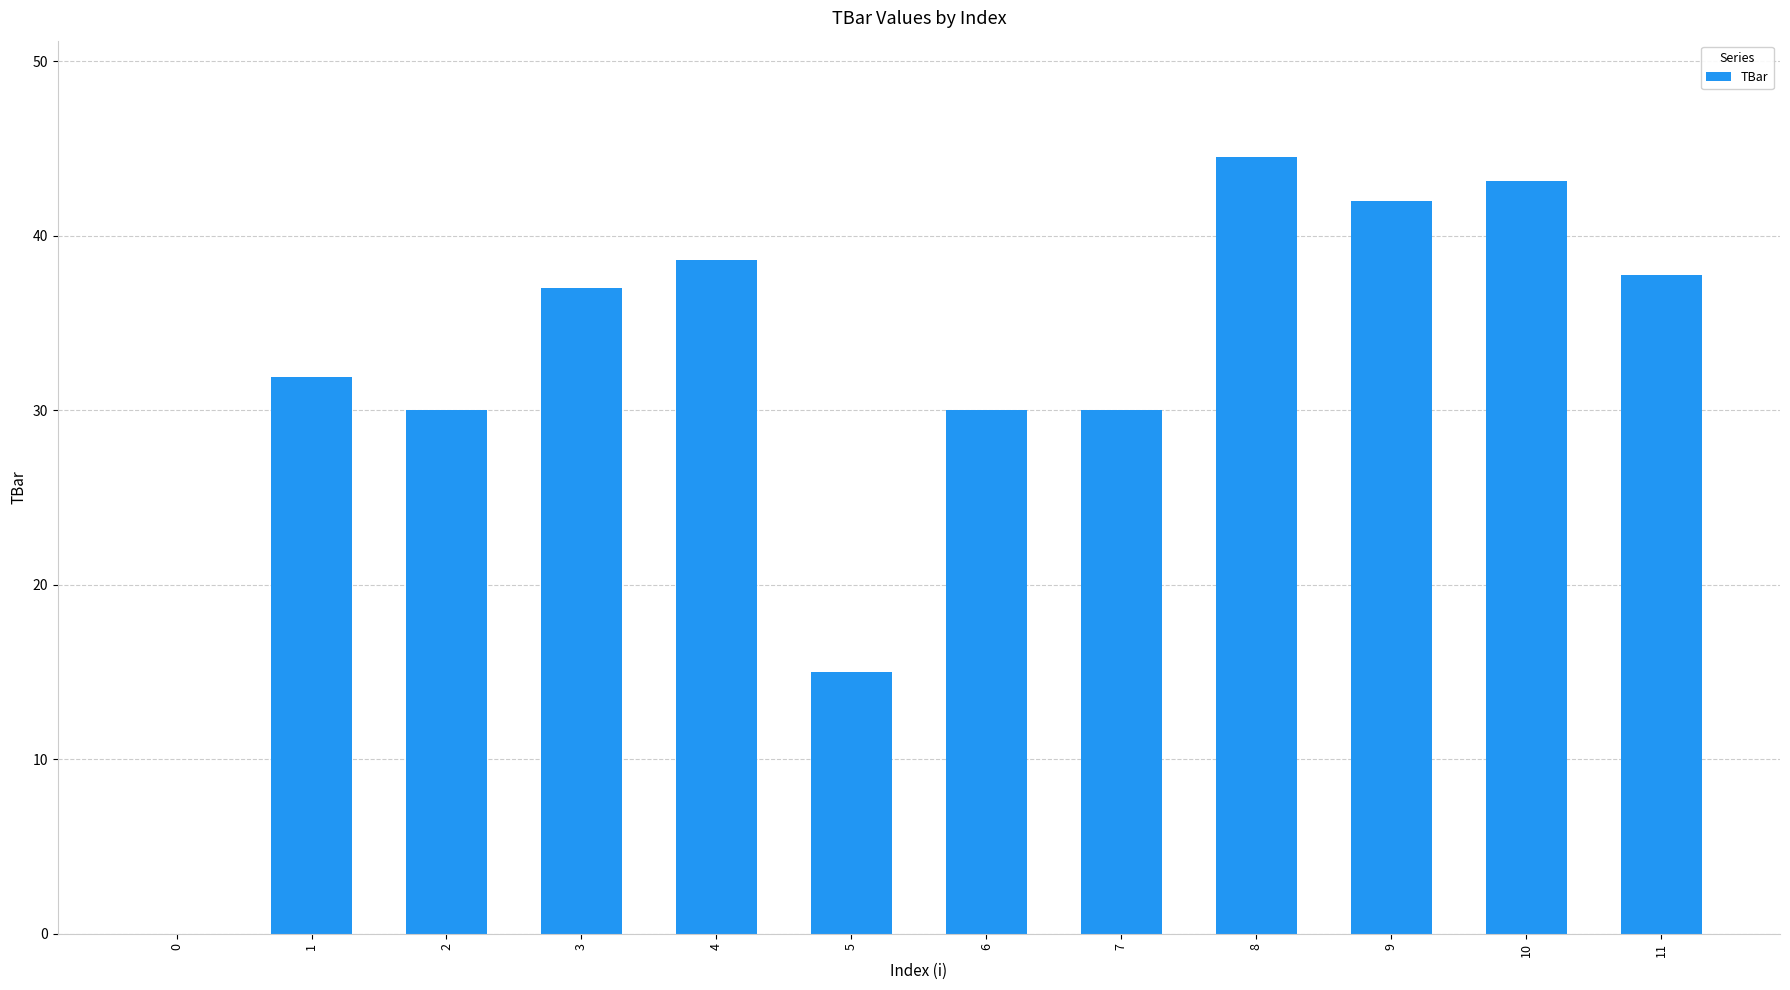

Are the bars horizontal?

No